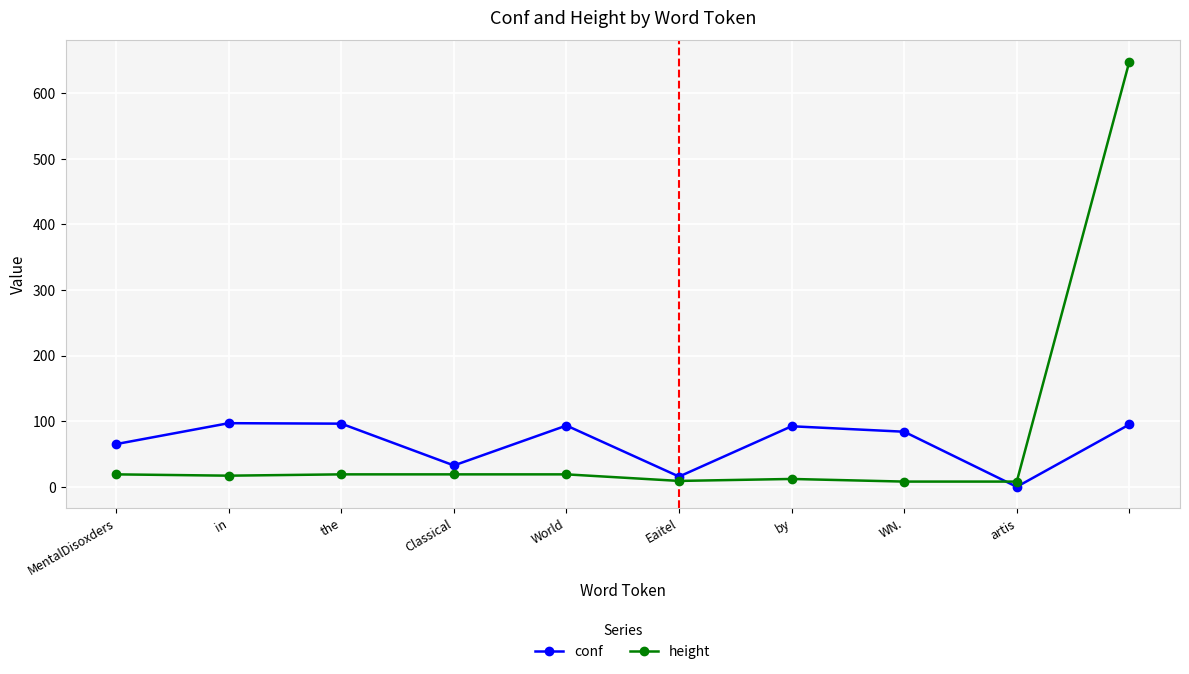

What is the value of the height point at the 4th from the left?

19.0